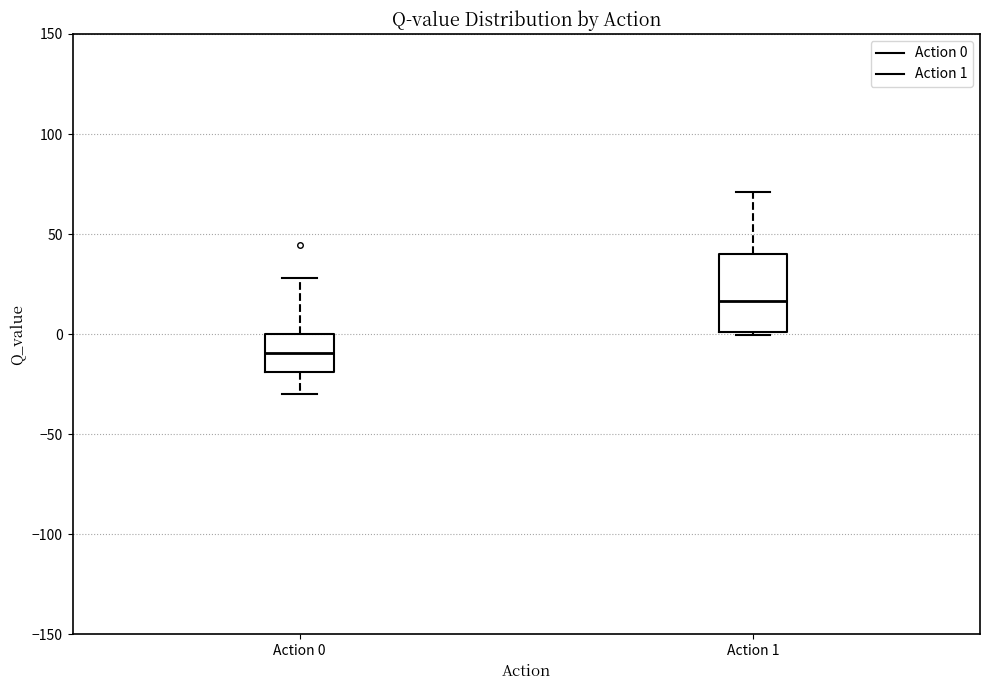

Where does the upper whisker of the box for Action 1 end on the y-axis? The values are not printed on the chart, so give them approximately, as read against the axis.

70